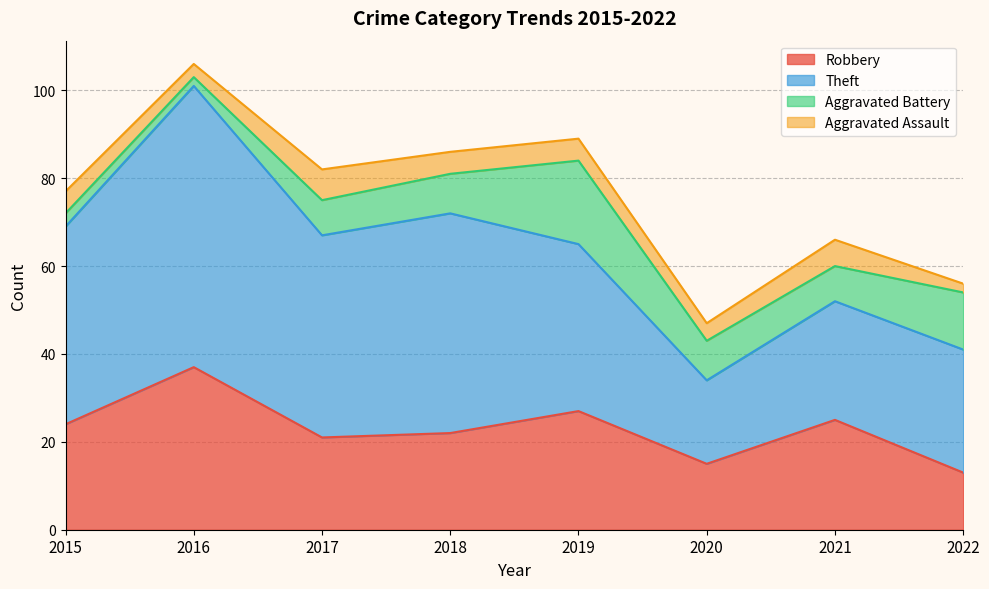

What is the spread (max minus min) of values at 2019?

33